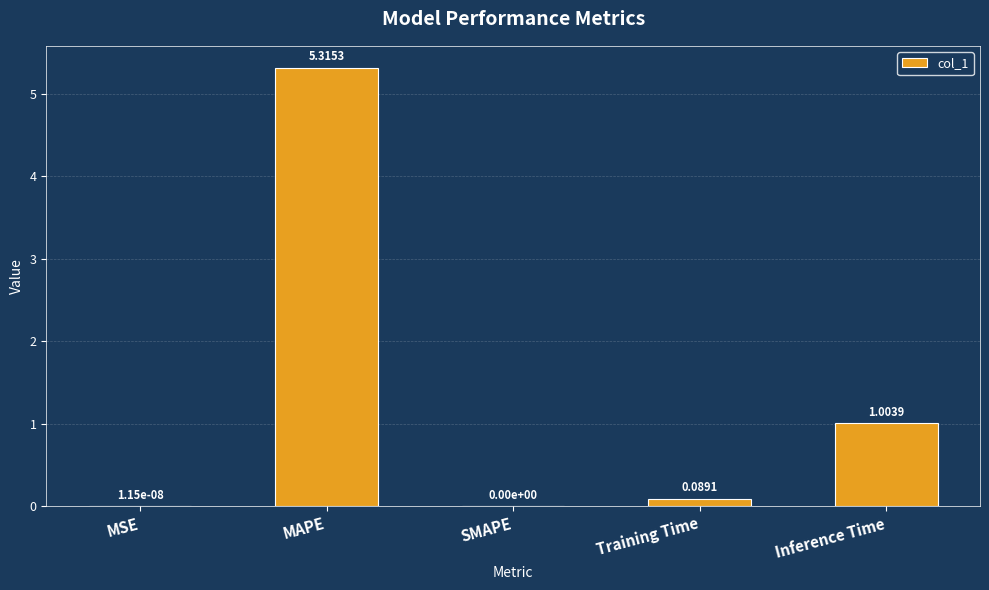

Which category has the highest value across all series?

MAPE